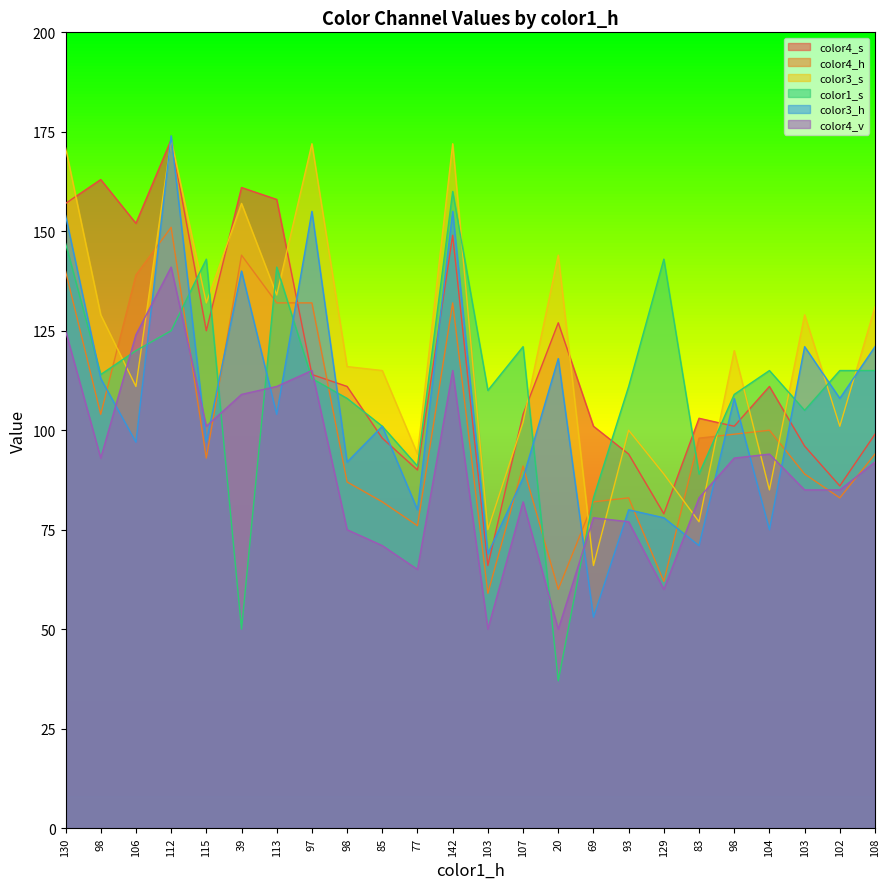

How many distinct data groups are displayed?

6